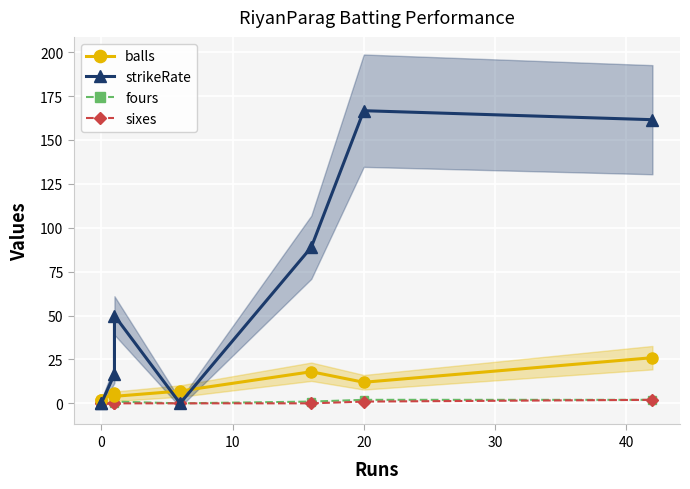

True or false: fours and strikeRate cross at least once.

False